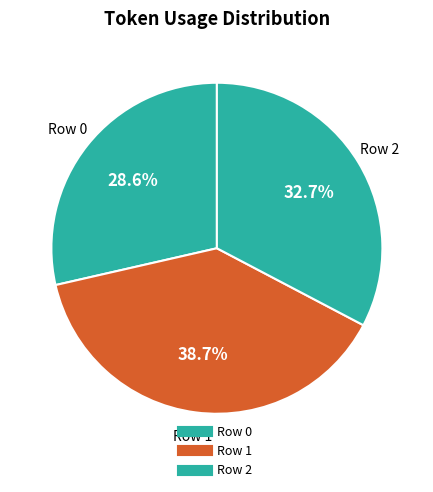

Does any single category account for the majority?

No